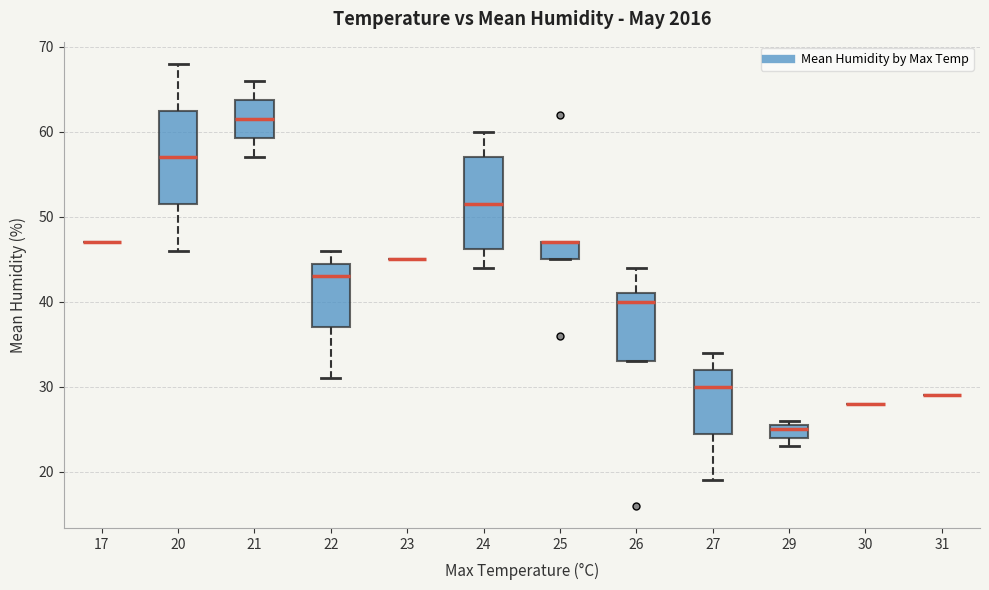

Where is the upper edge of the box at x = 29 on the y-axis? The values are not printed on the chart, so give them approximately, as read against the axis.

26